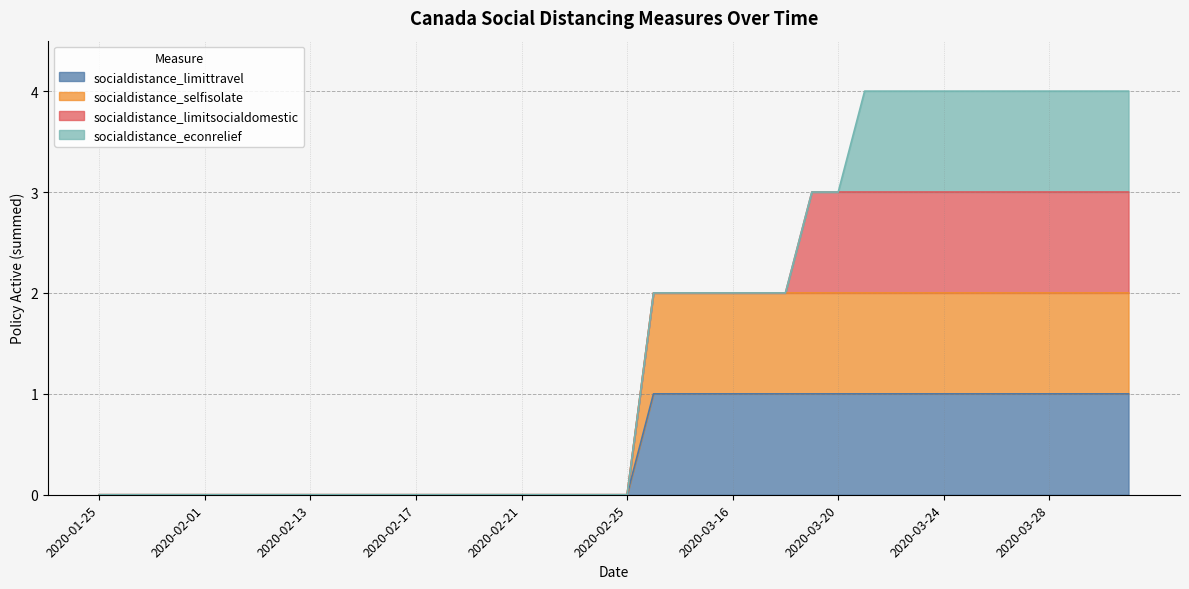

At which label does socialdistance_selfisolate reach its peak?

2020-03-13